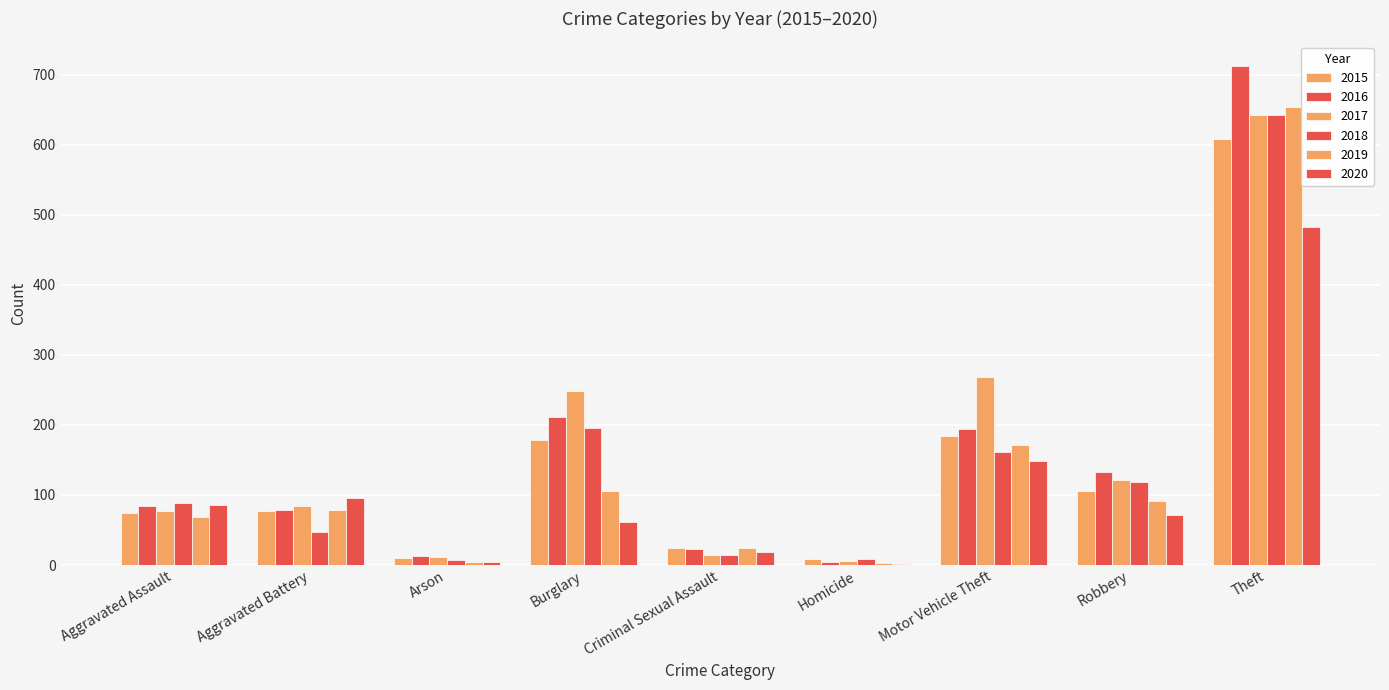

List the labels in order of 2016 value, largest first.

Theft, Burglary, Motor Vehicle Theft, Robbery, Aggravated Assault, Aggravated Battery, Criminal Sexual Assault, Arson, Homicide